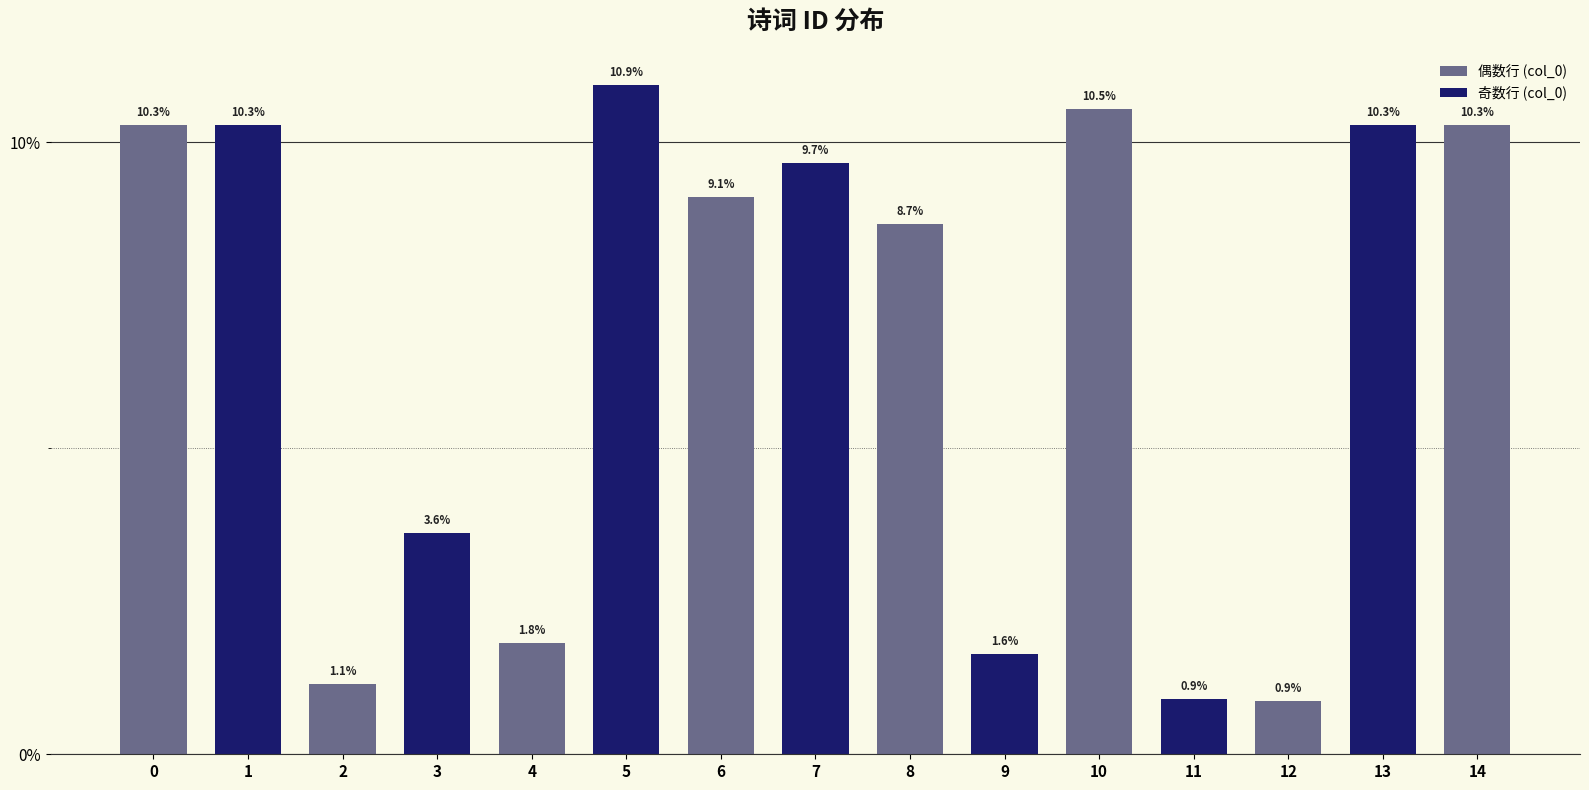

True or false: the data shows 8.7 at 8.

True